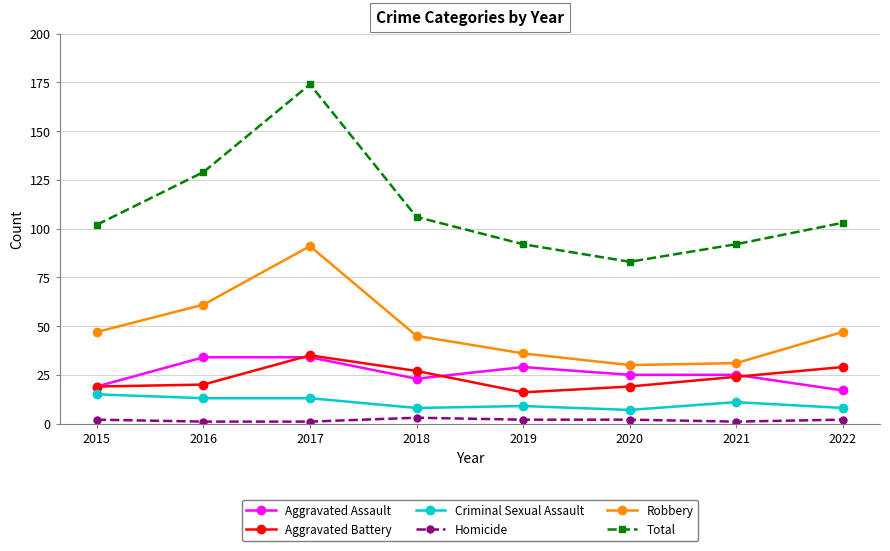

True or false: Robbery and Total intersect in this chart.

False